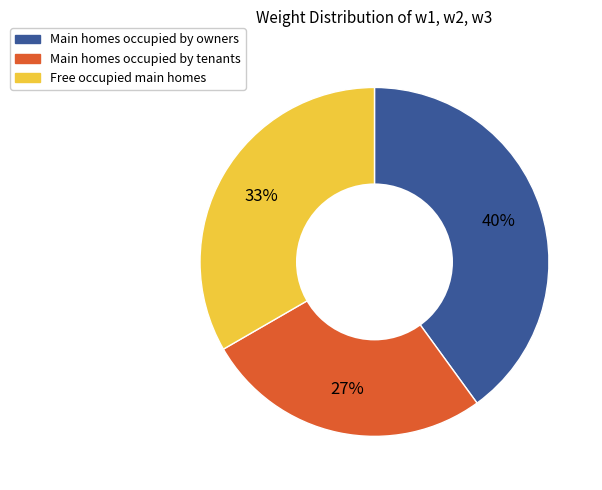

To the nearest percent, what is the difference between the largest and smallest slice percentages?

13%